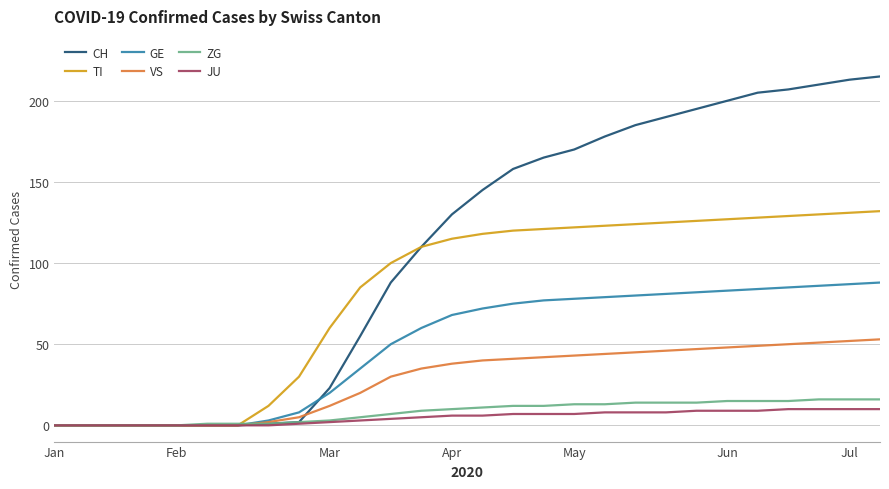

Which series has the widest spread of values?

CH